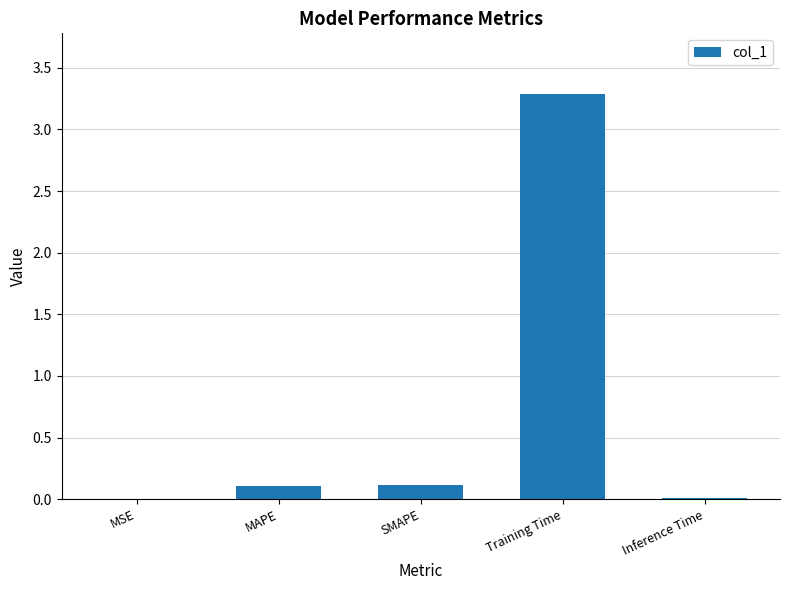

The chart shows a value of 0.0 at Inference Time. True or false?

True